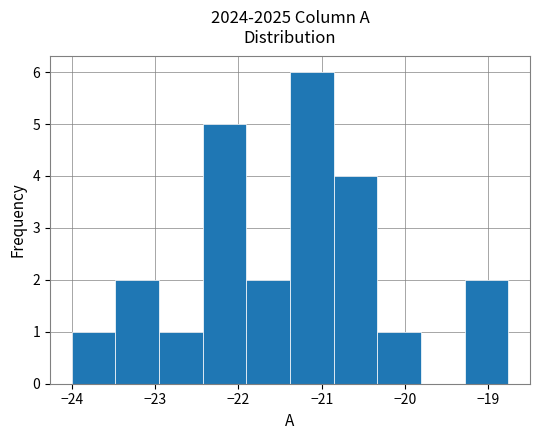

Over which range of the x-axis is the bar tallest?

-21.4 to -20.9